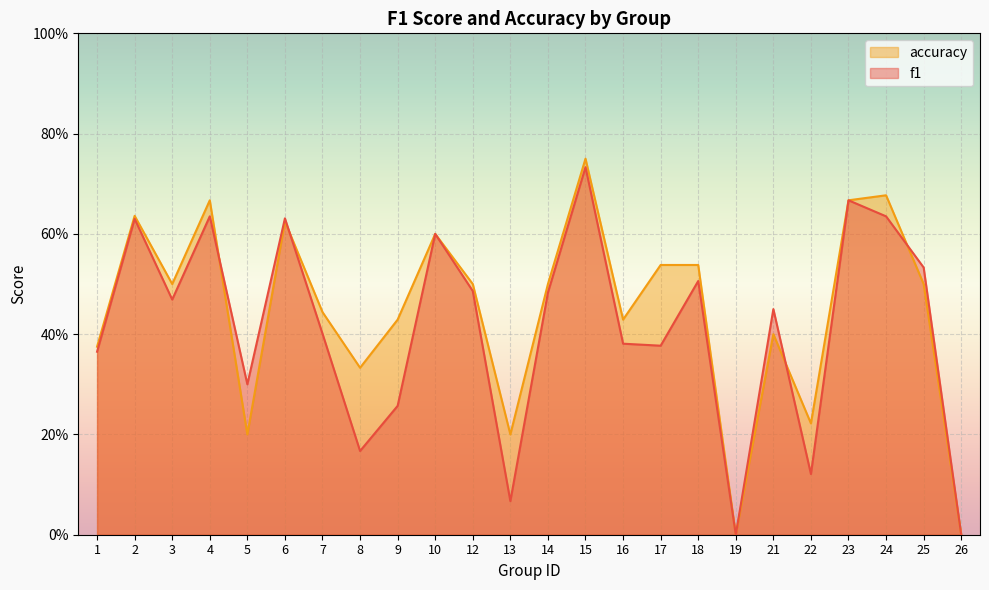

The accuracy series shows 0.4 at 9. True or false?

True